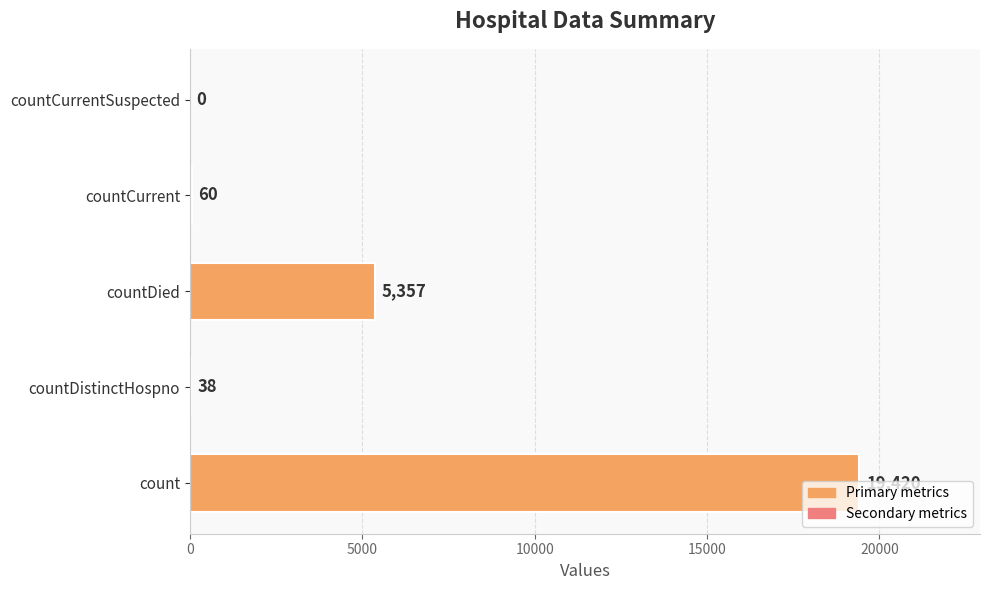

Count the number of categories in the chart.

5